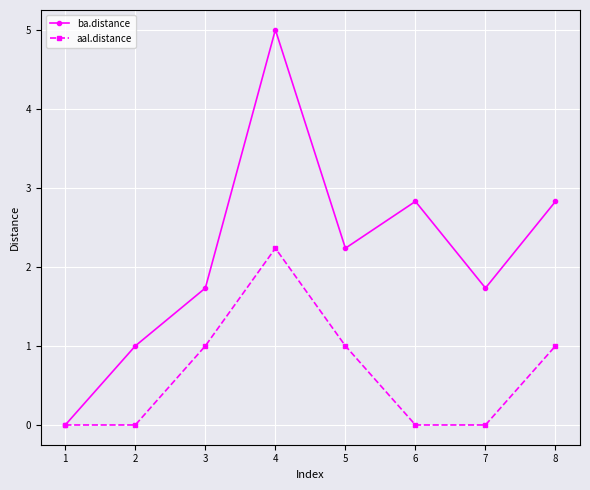

Rank the series by their maximum value, from lowest to highest.

aal.distance, ba.distance